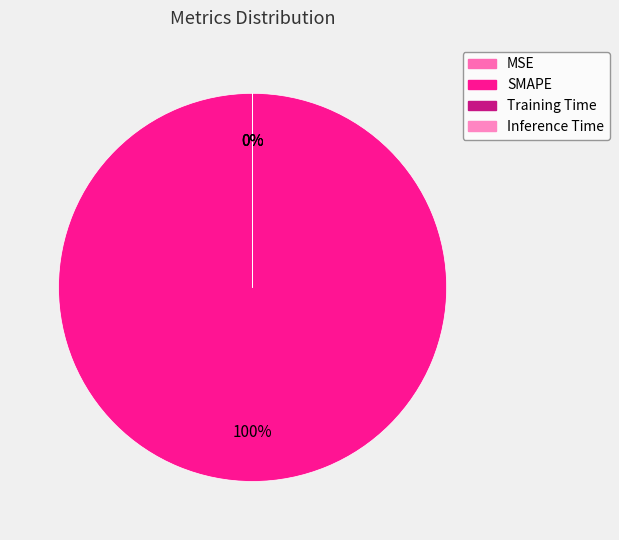

How many segments does this pie chart have?

4